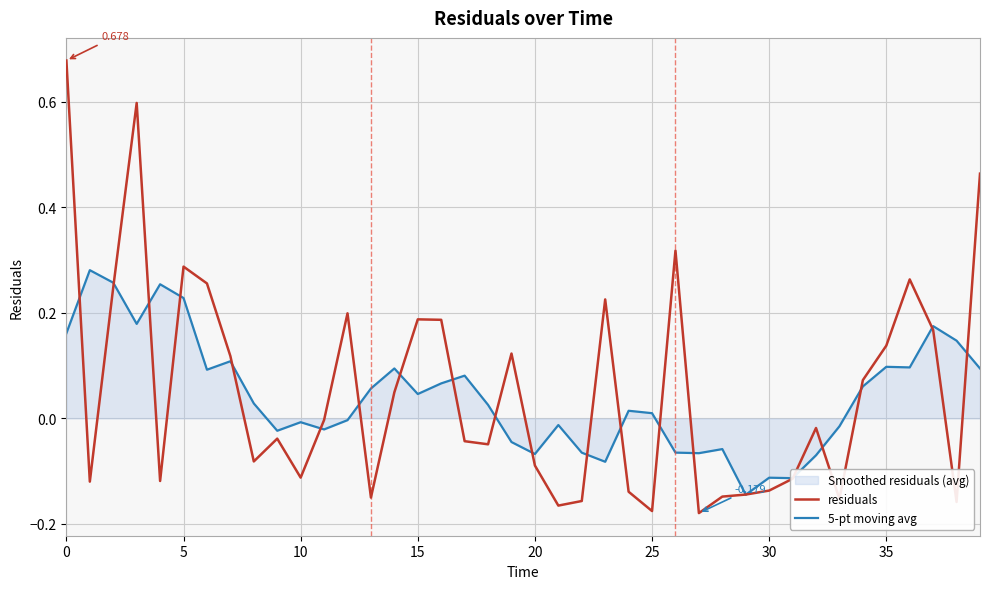

In residuals, how many points are higher than both neighbors (excluding endpoints)?

10